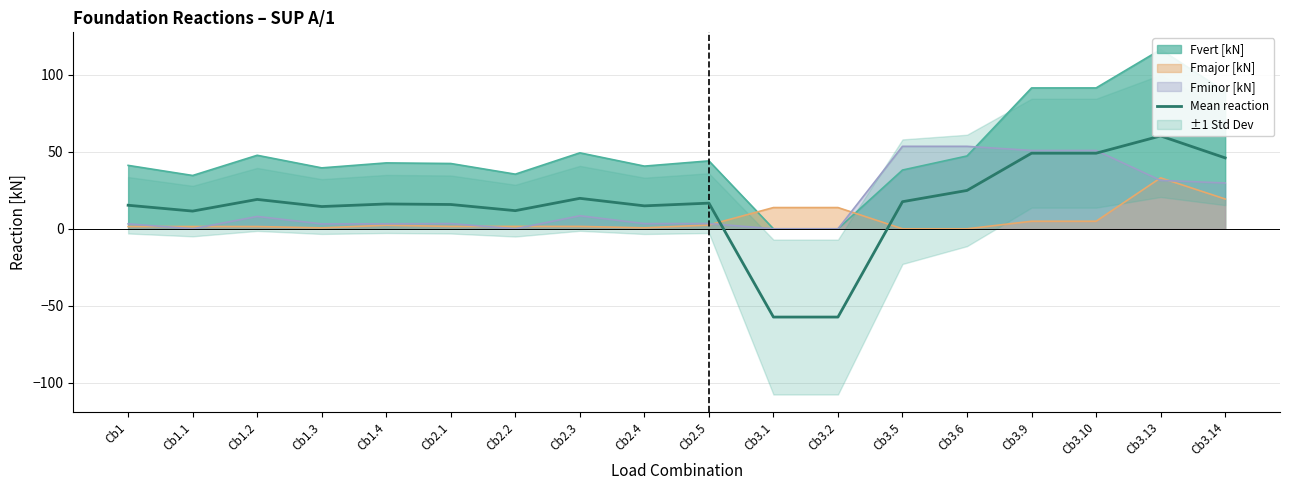

What is the change in value from Cb1 to Cb1.3?

-0.8